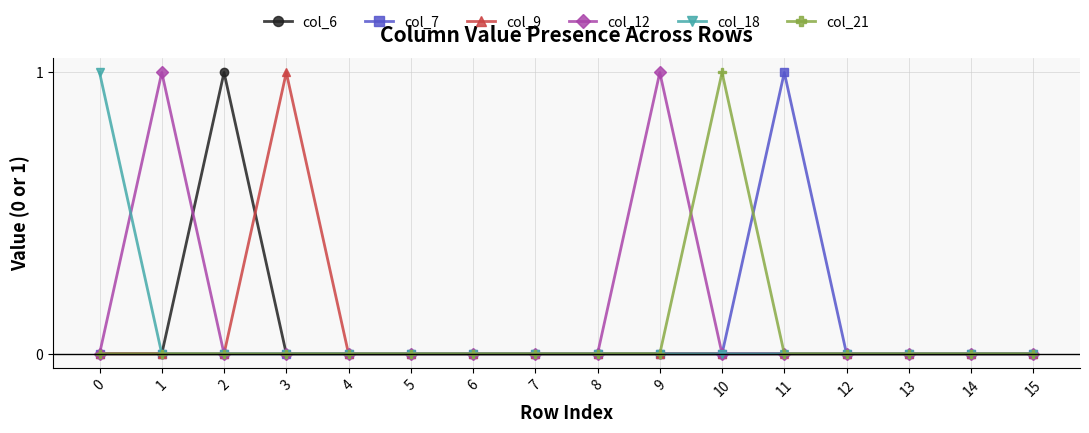

Does the chart have visible grid lines?

Yes